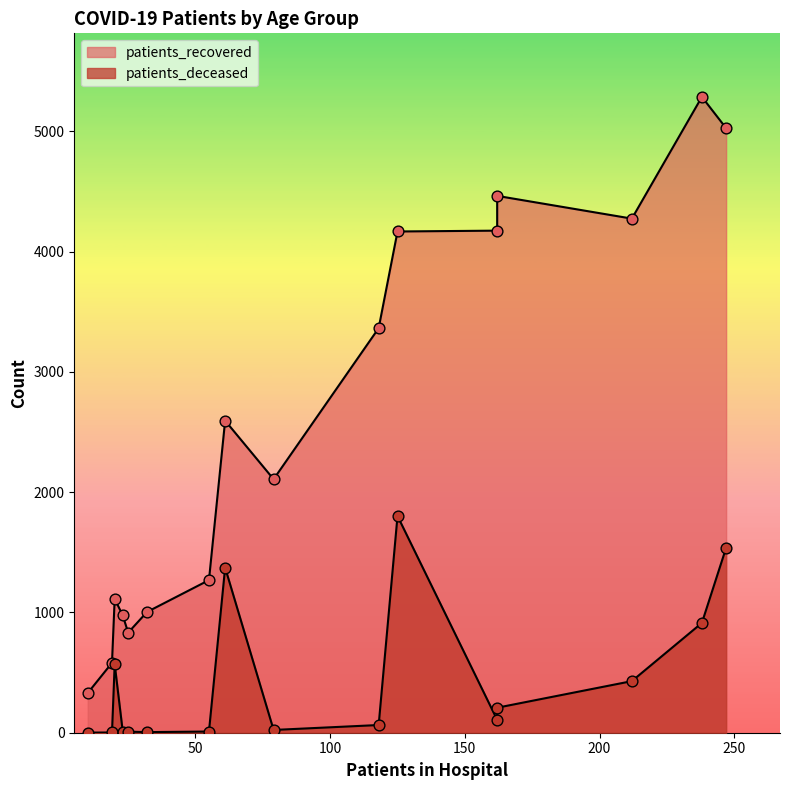

Which series reaches the maximum Y coordinate?

patients_recovered